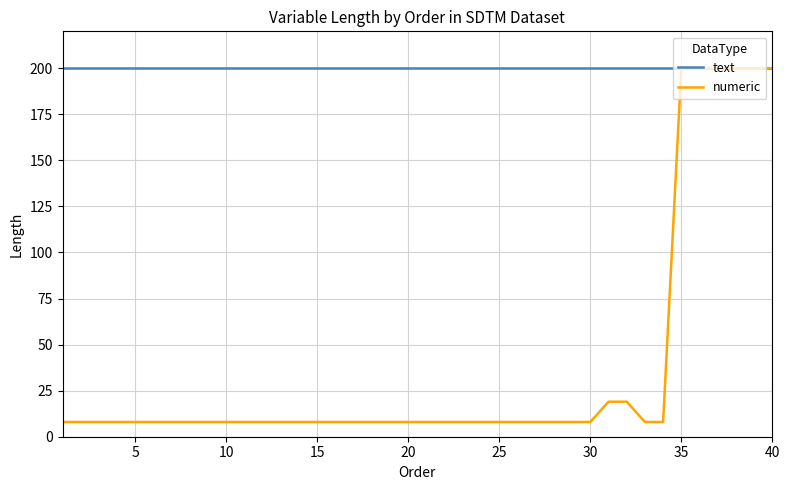

What is the maximum value for text?

200